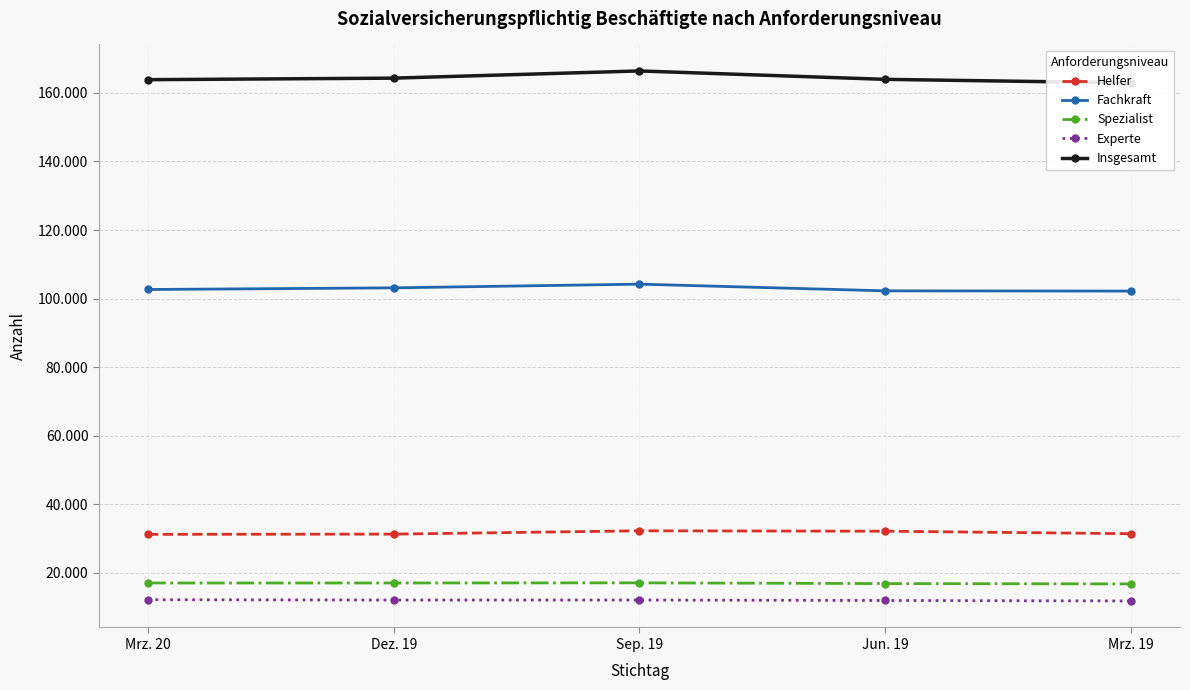

Reading left to right, extract all data points from this chart.

Helfer: Mrz. 20=31215	Dez. 19=31281	Sep. 19=32249	Jun. 19=32129	Mrz. 19=31399
Fachkraft: Mrz. 20=102651	Dez. 19=103134	Sep. 19=104212	Jun. 19=102257	Mrz. 19=102189
Spezialist: Mrz. 20=17025	Dez. 19=17024	Sep. 19=17070	Jun. 19=16848	Mrz. 19=16753
Experte: Mrz. 20=12143	Dez. 19=12045	Sep. 19=12048	Jun. 19=11918	Mrz. 19=11776
Insgesamt: Mrz. 20=163868	Dez. 19=164316	Sep. 19=166416	Jun. 19=163964	Mrz. 19=162935